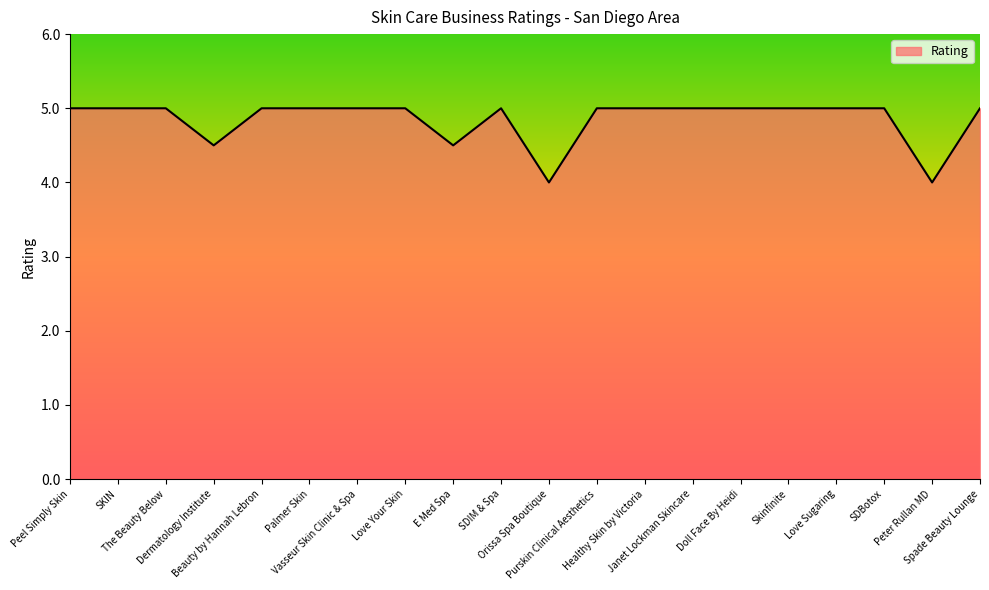

Approximately how many times larger is the value at Purskin Clinical Aesthetics compared to Love Your Skin?

1.0